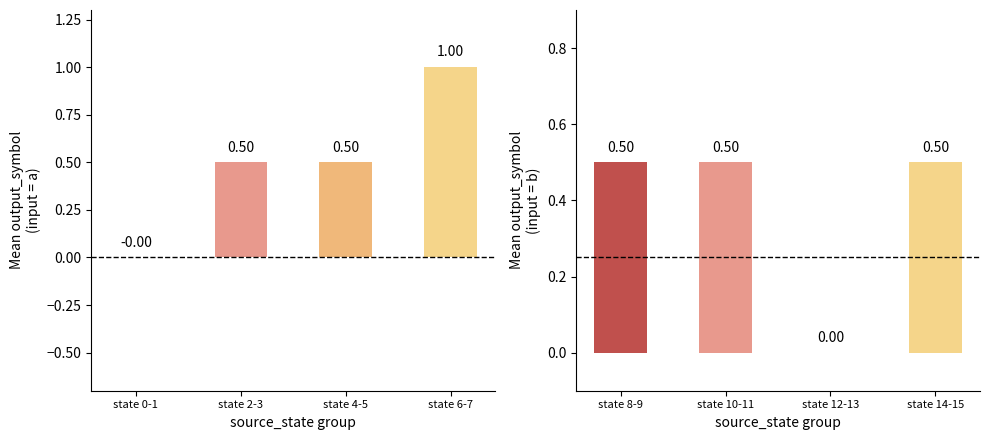

How many bars are there in total?

8